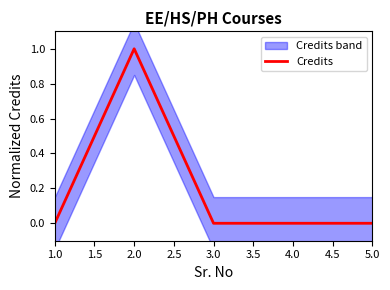

At which label is the value closest to 0?

1.0